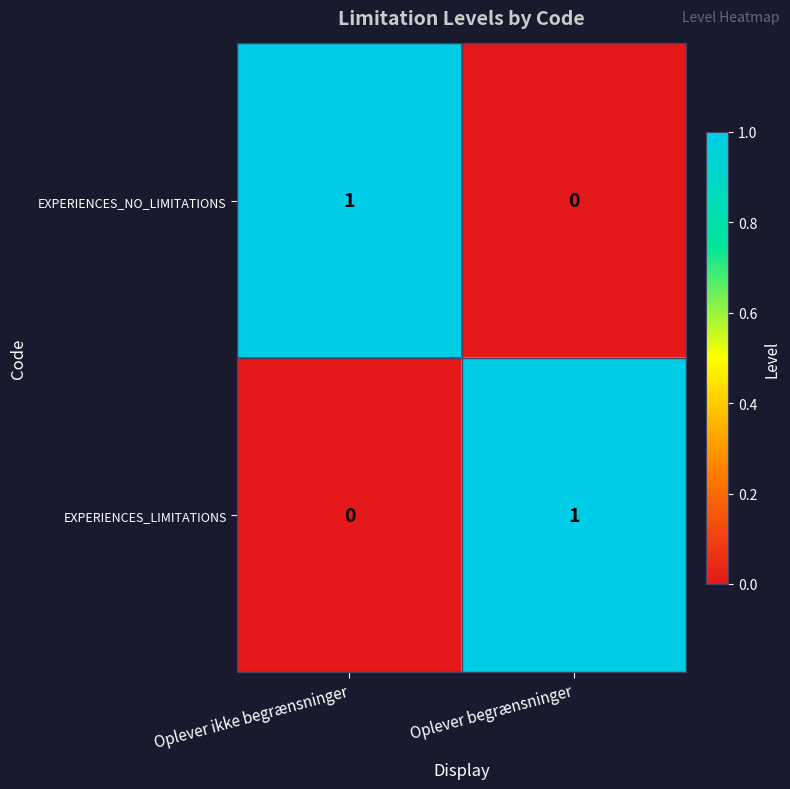

What is the difference between the highest and lowest values at Oplever begrænsninger?

1